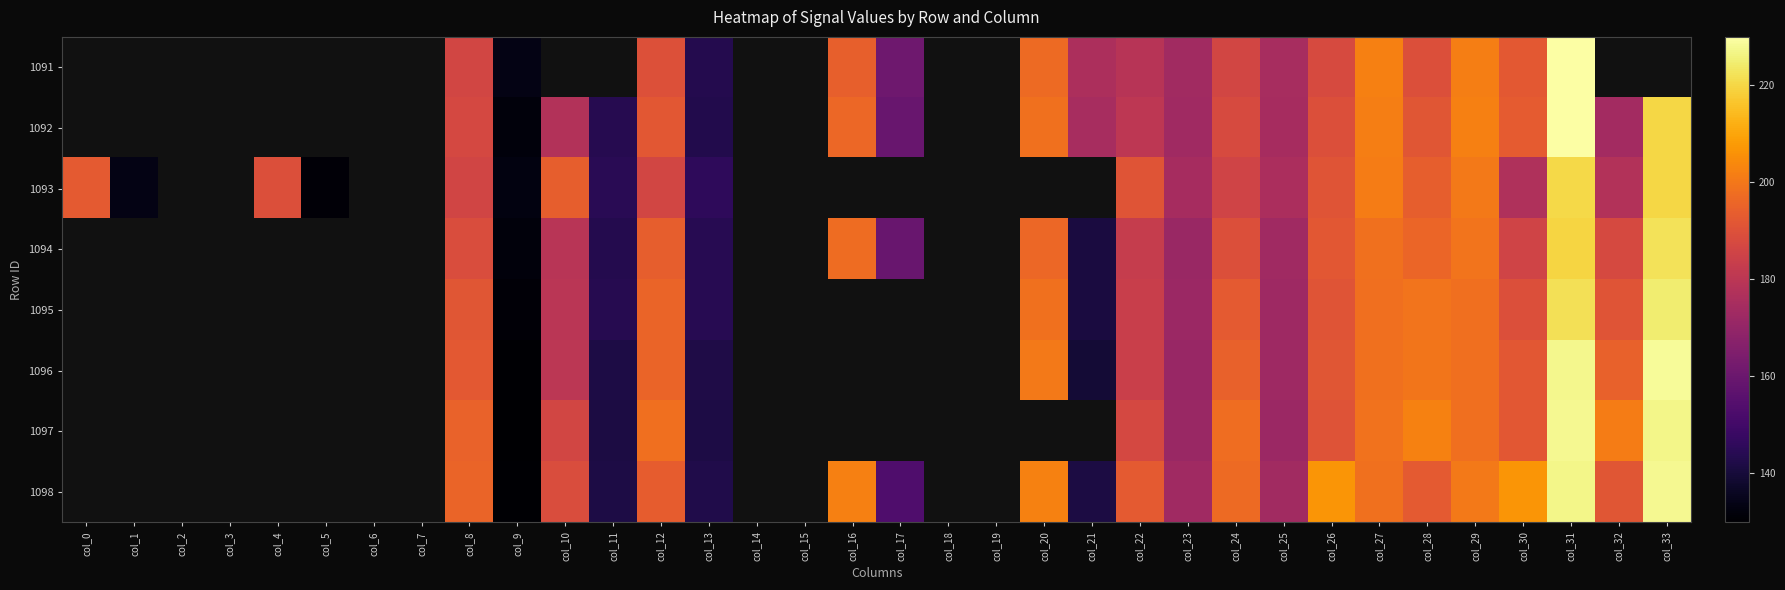

At which category is the sum across all series the highest?

col_31